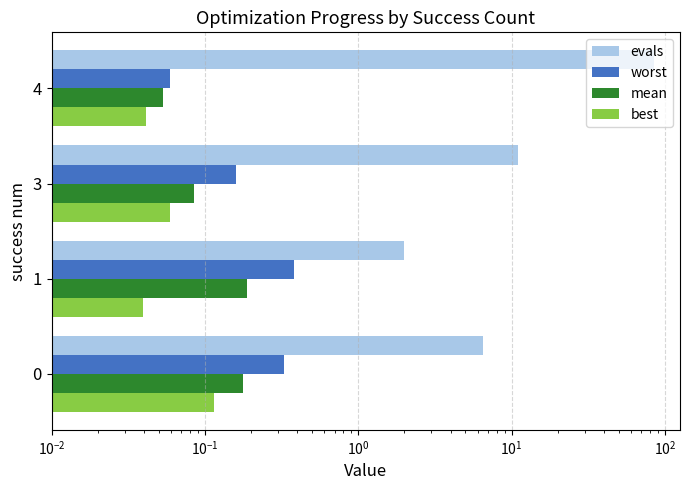

Which has a higher value, 0 or 3?

3